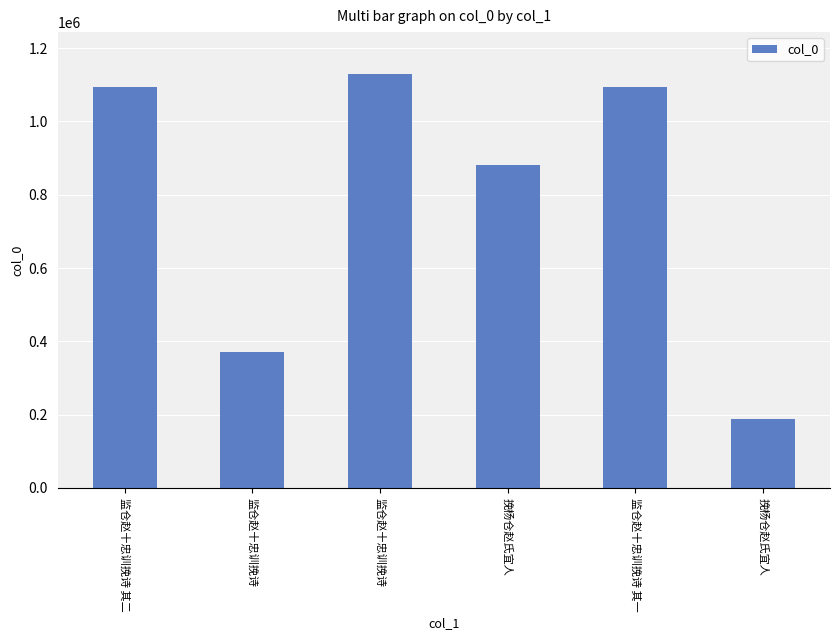

Which label corresponds to the largest value in the chart?

监仓赵十忠训挽诗